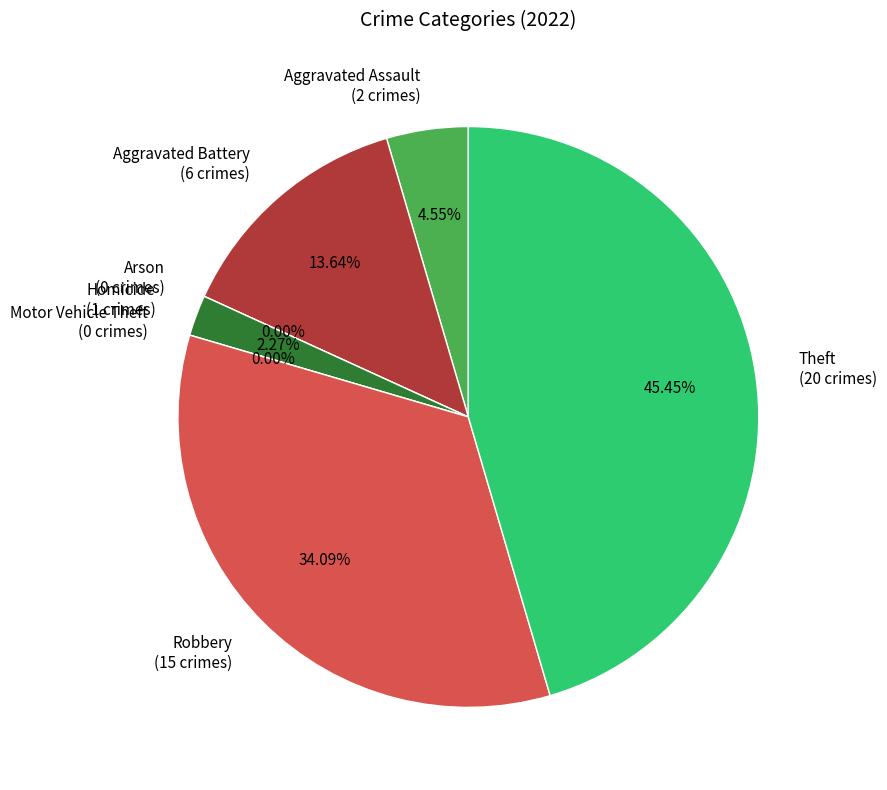

How many segments does this pie chart have?

7